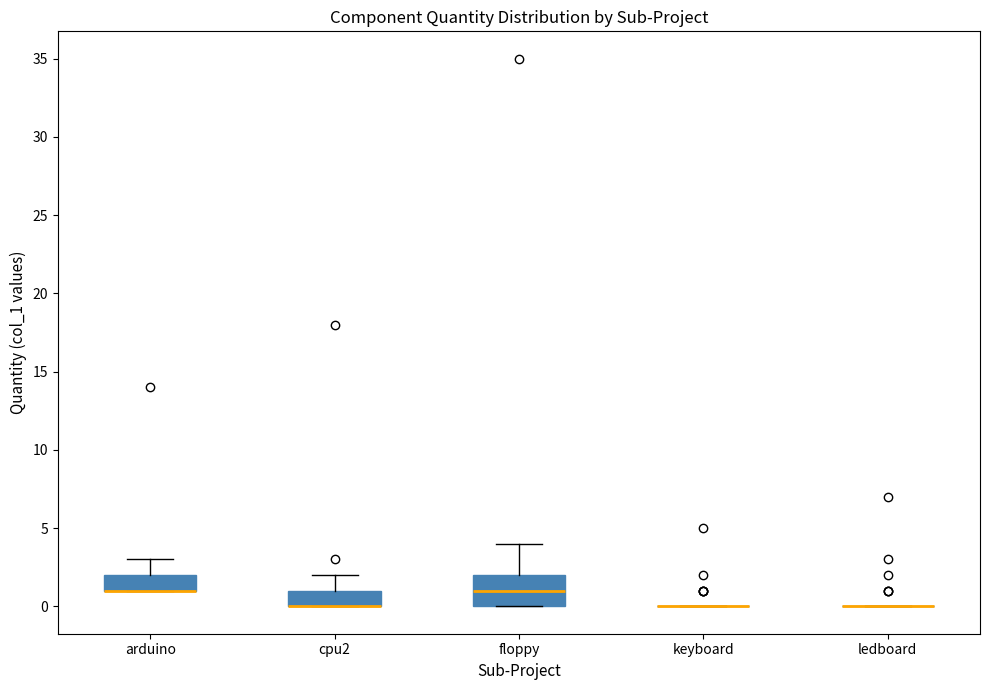

Which box is the tallest, from its lower edge to its upper edge?

floppy